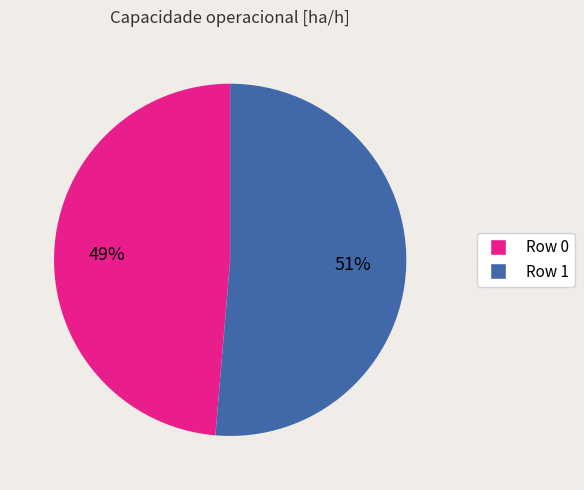

Which slice represents more than half of the pie?

Row 1